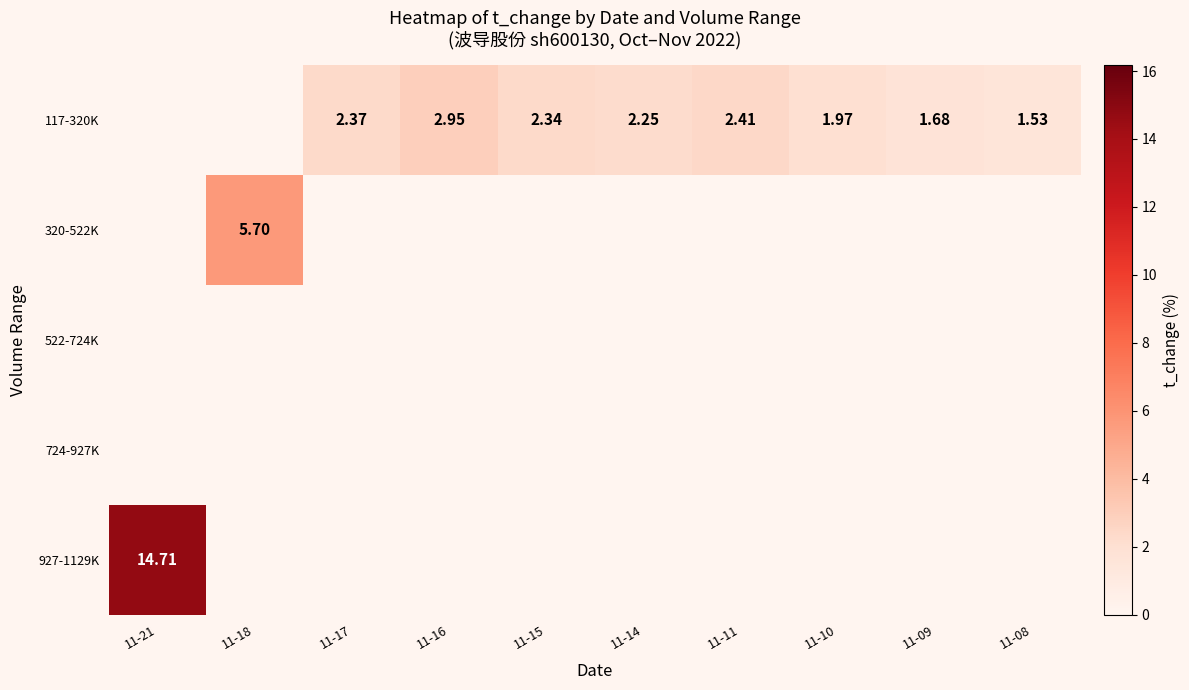

Between 11-14 and 11-21, which is larger?

11-21